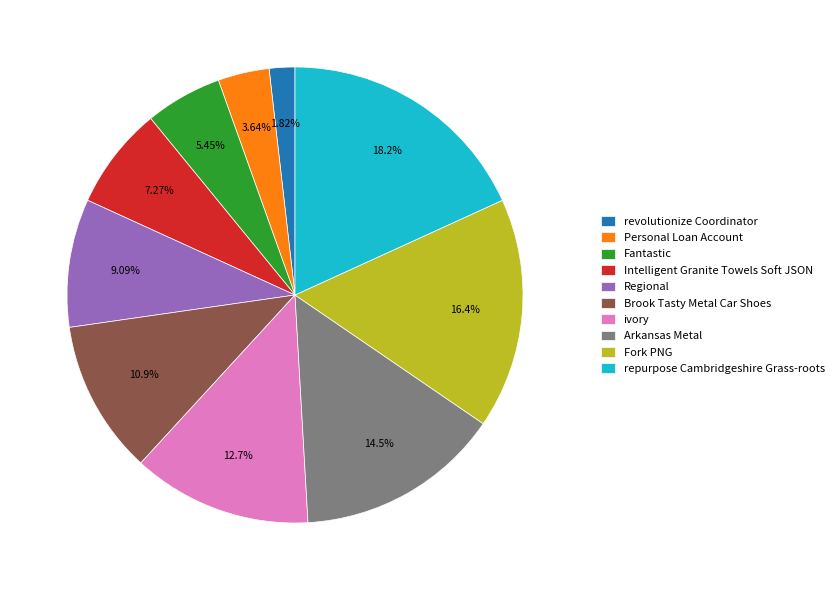

What percentage do Personal Loan Account and Arkansas Metal together represent?

18.2%